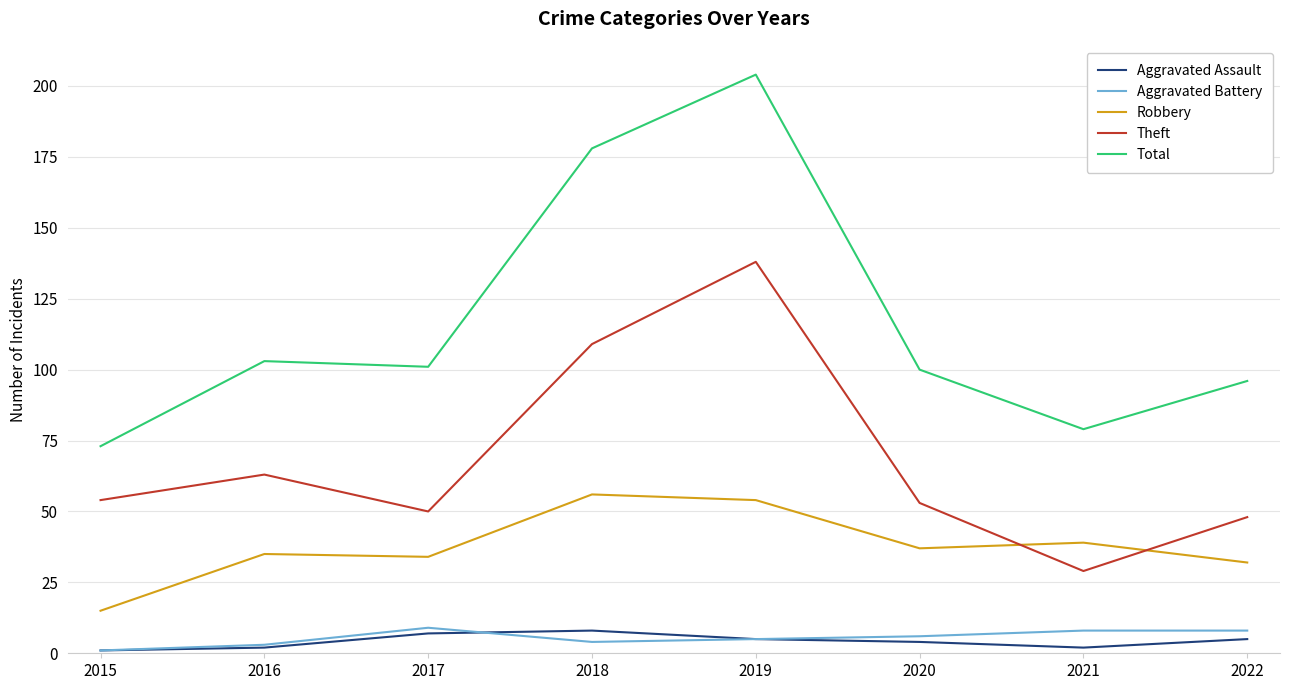

What is the greatest value displayed?

204